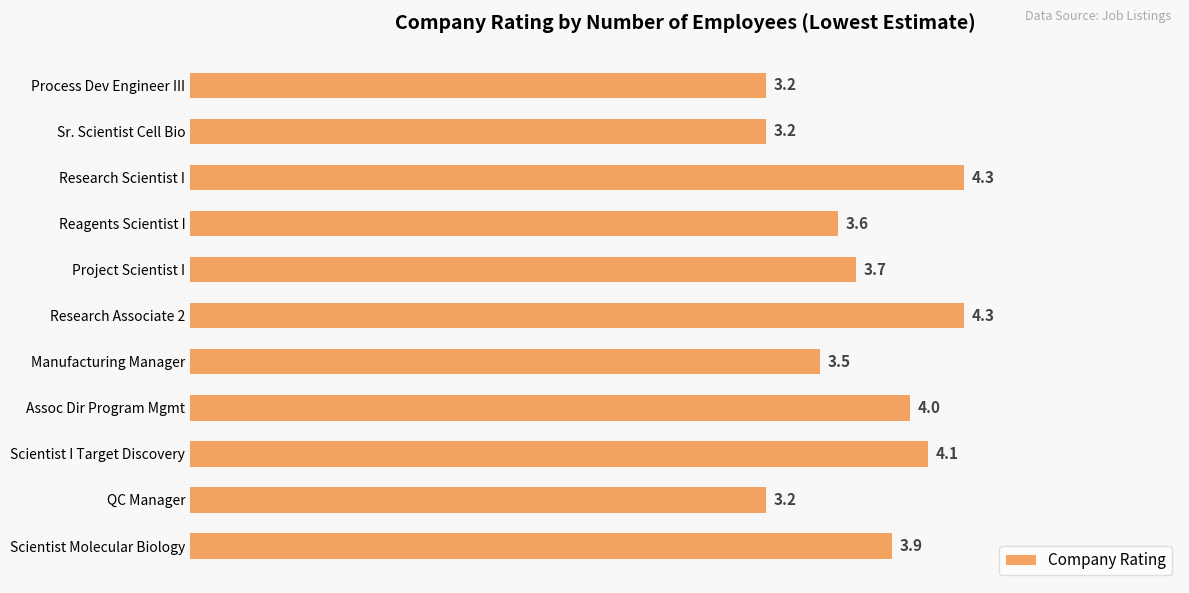

What is the minimum value shown in the chart?

3.2